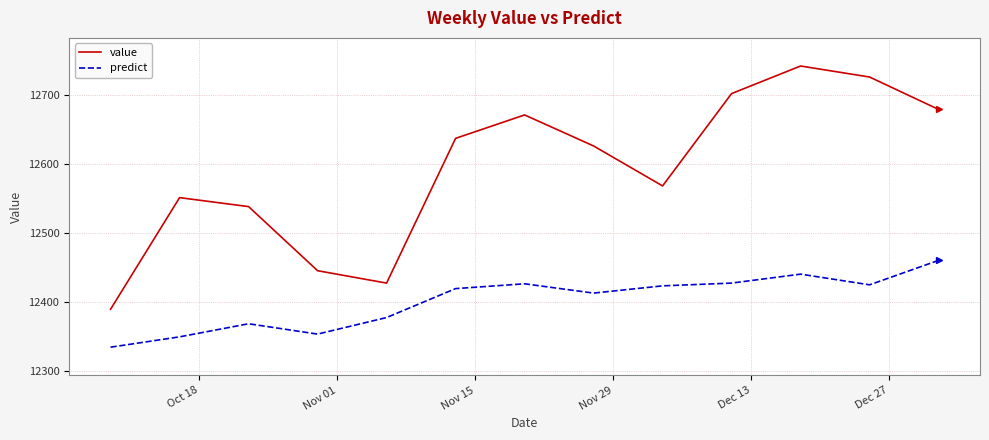

What is the minimum value for value?

12389.0